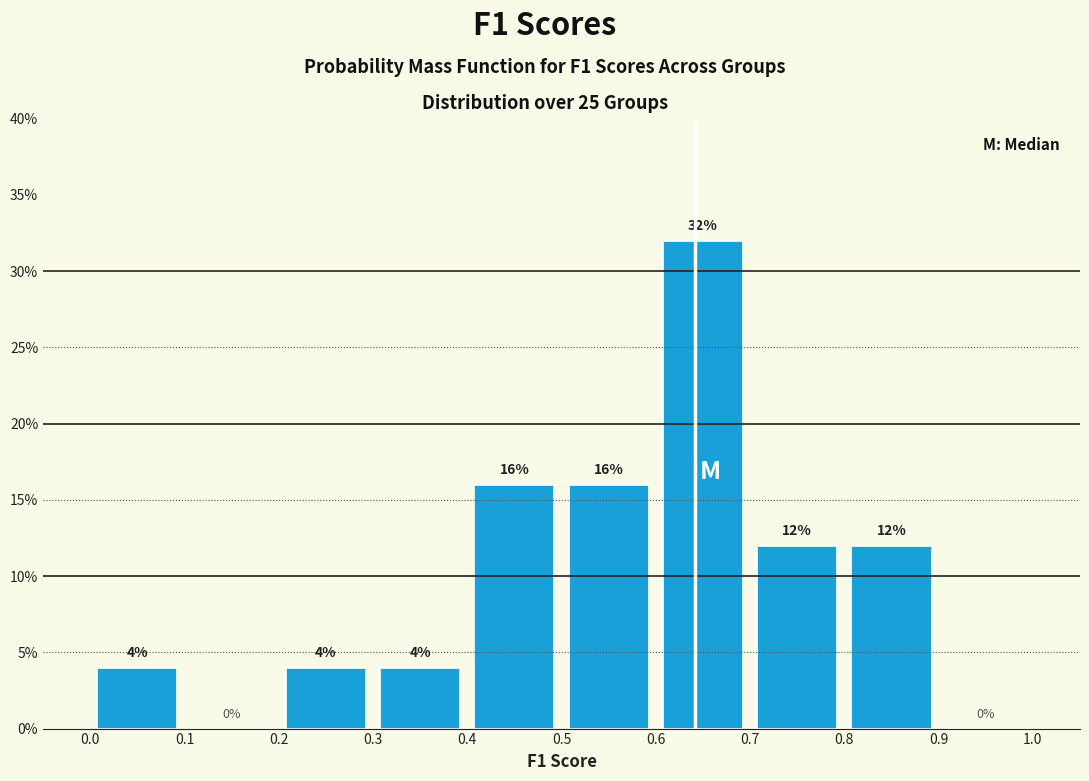

Reading left to right, transcribe this chart: for each bar, give the range it covers on the x-axis and its height.

0.0 to 0.1: 4
0.1 to 0.2: 0
0.2 to 0.3: 4
0.3 to 0.4: 4
0.4 to 0.5: 16
0.5 to 0.6: 16
0.6 to 0.7: 32
0.7 to 0.8: 12
0.8 to 0.9: 12
0.9 to 1.0: 0